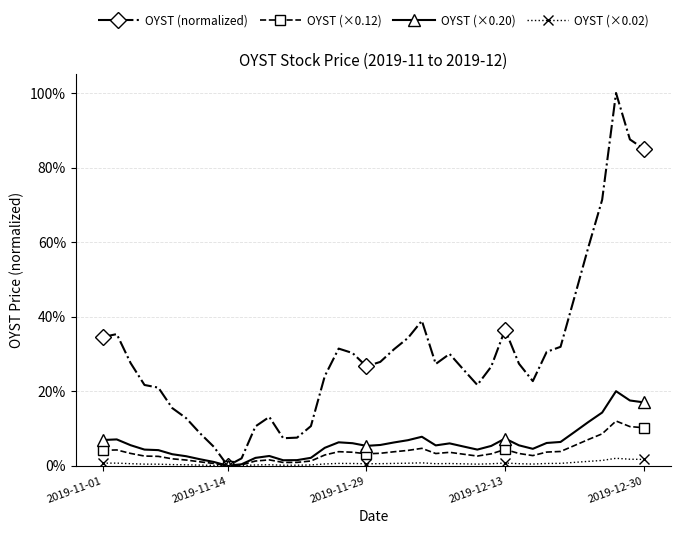

True or false: OYST (×0.12) and OYST (normalized) cross at least once.

False